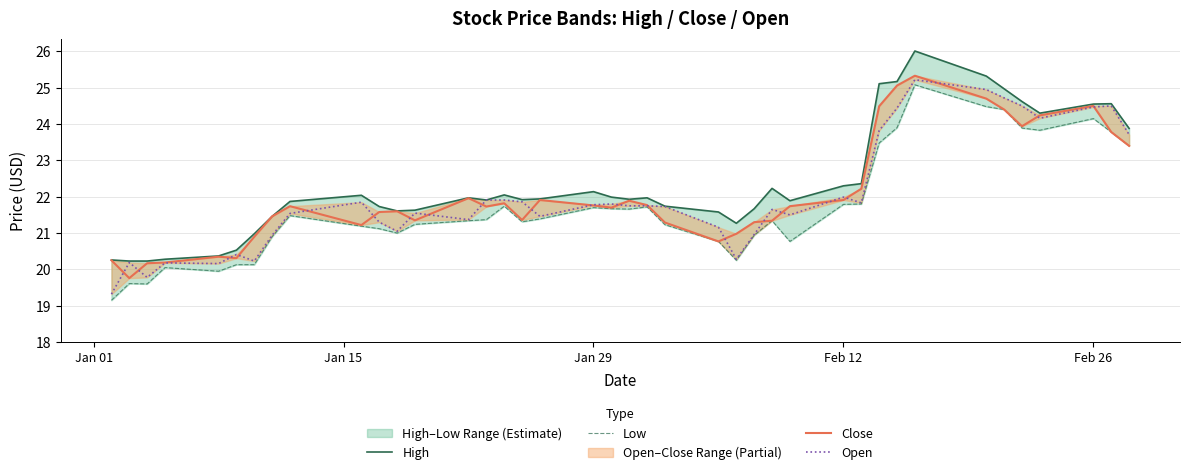

Does the chart have visible grid lines?

Yes